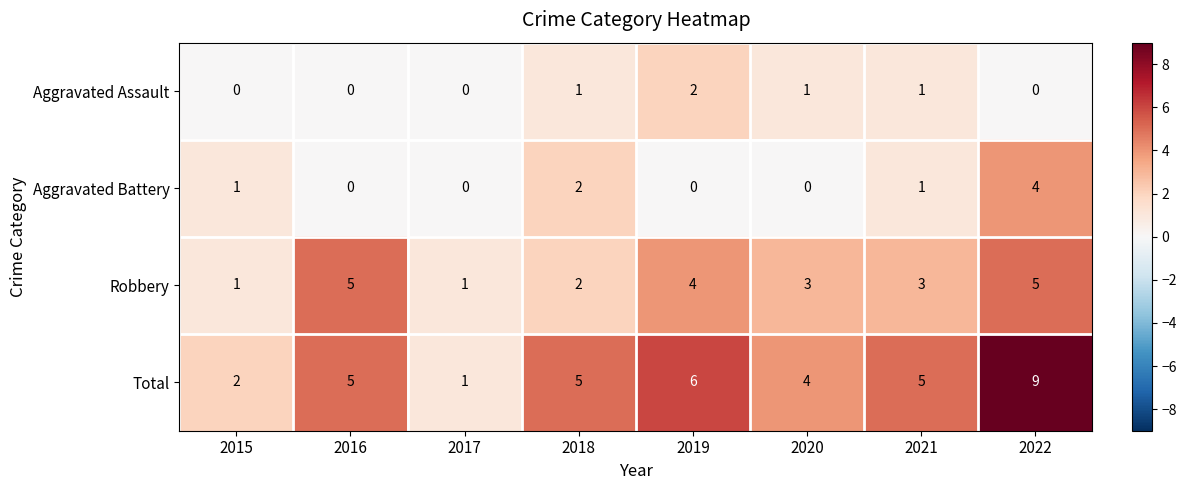

Count the number of categories in the chart.

8